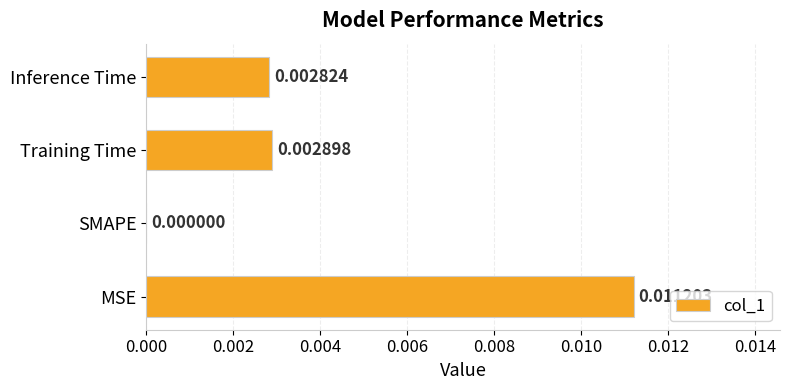

Where is the data nearest to the value 0?

SMAPE